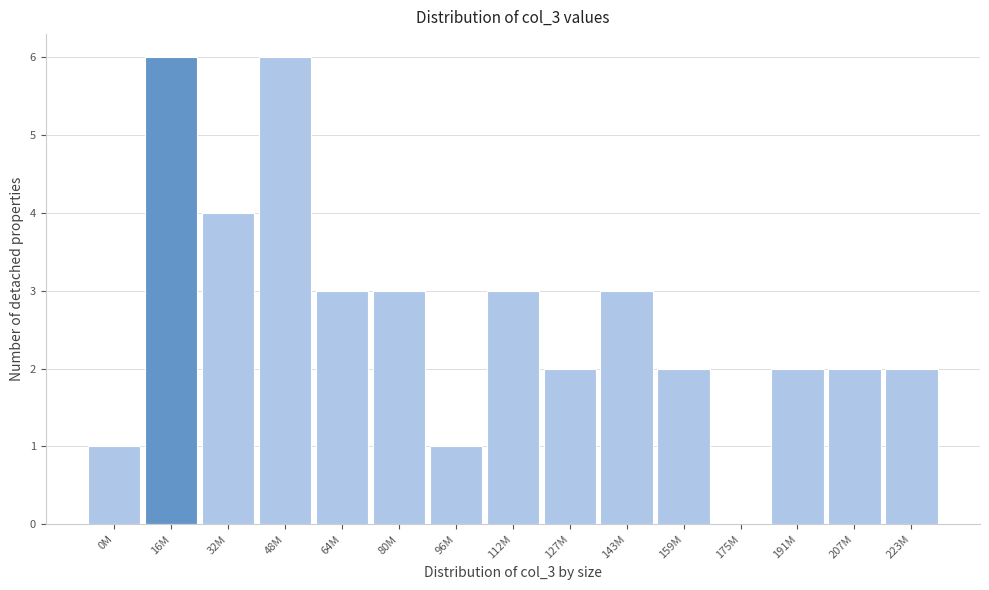

Reading left to right, list all the values displayed in this chart.

0M=1	16M=6	32M=4	48M=6	64M=3	80M=3	96M=1	112M=3	127M=2	143M=3	159M=2	175M=0	191M=2	207M=2	223M=2